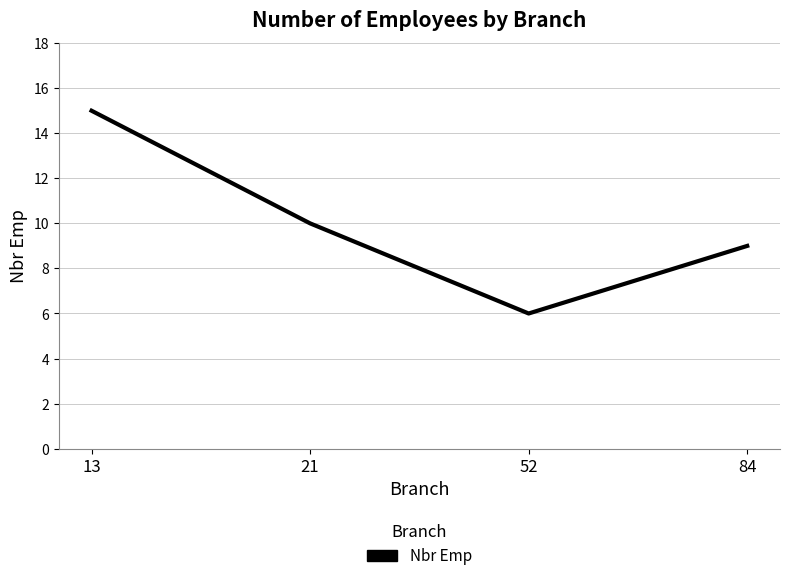

Reading left to right, what are all the values shown in this chart?

13=15	21=10	52=6	84=9